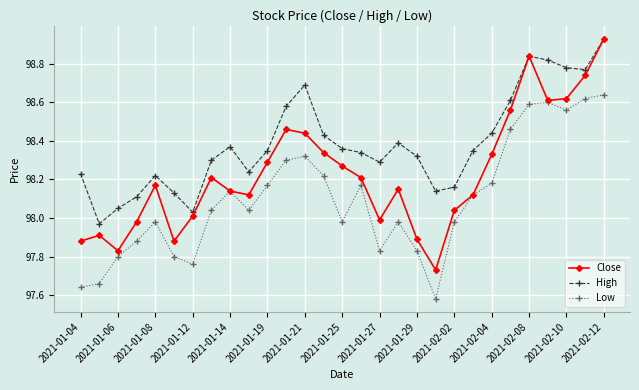

True or false: Low and High cross at least once.

False